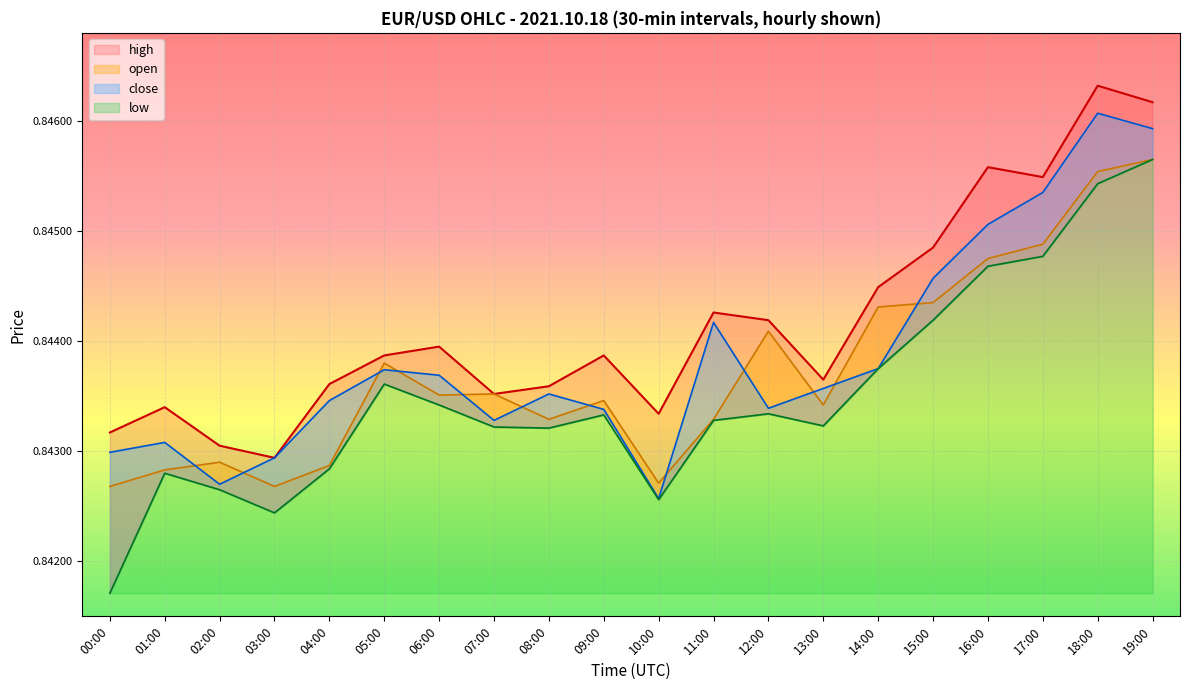

In close, how many points are lower than both neighbors (excluding endpoints)?

4